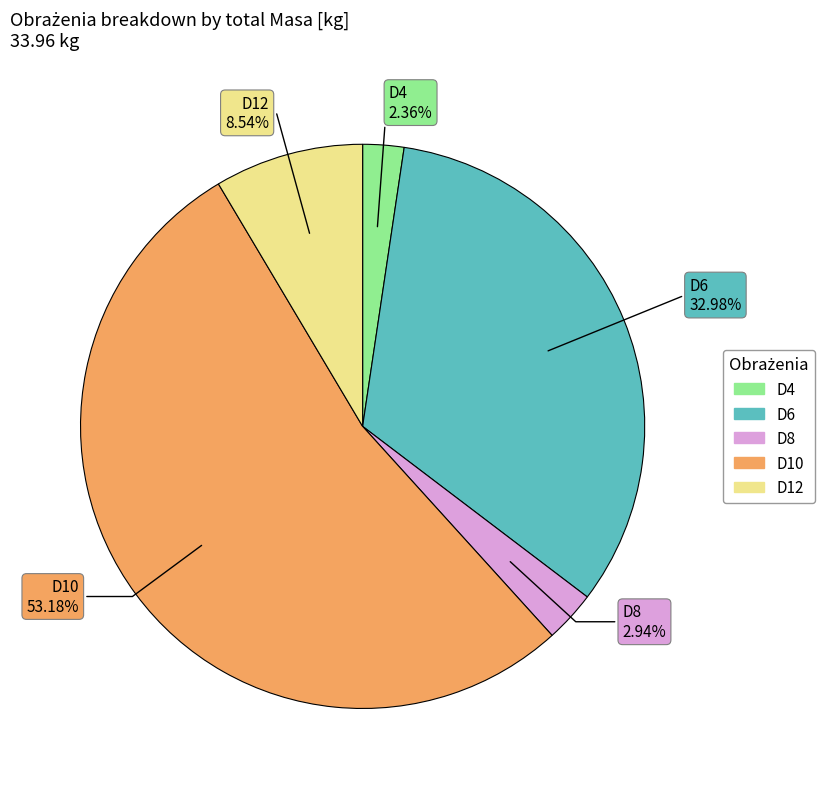

Rank the categories by value from highest to lowest.

D10, D6, D12, D8, D4